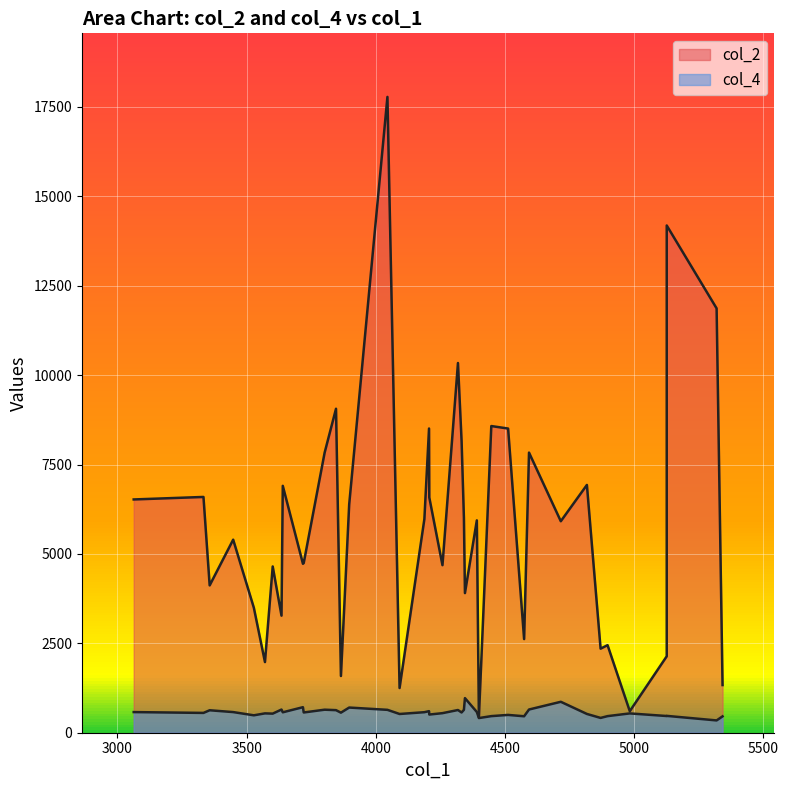

Rank the series by their average value, from highest to lowest.

col_2, col_4